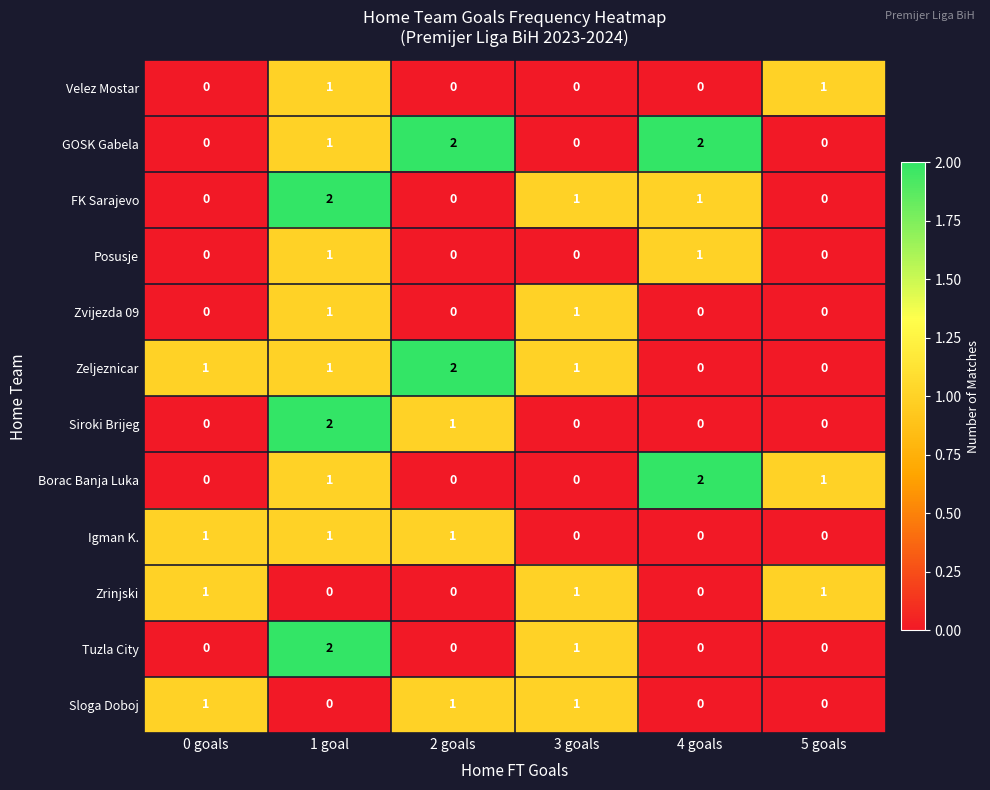

At which label does Tuzla City reach its peak?

1 goal